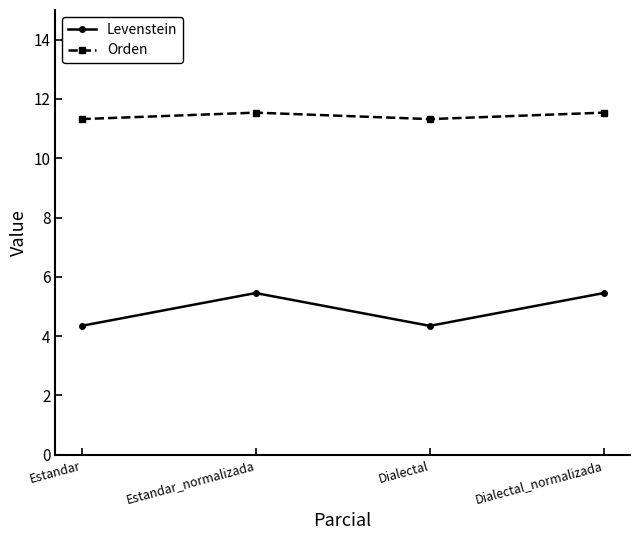

Which series has the largest range (max minus min)?

Levenstein